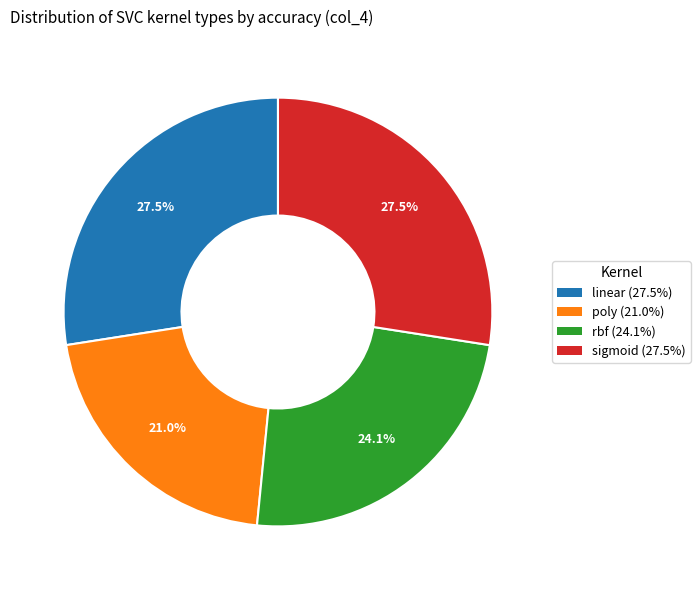

What is the total percentage of linear and sigmoid?

54.9%